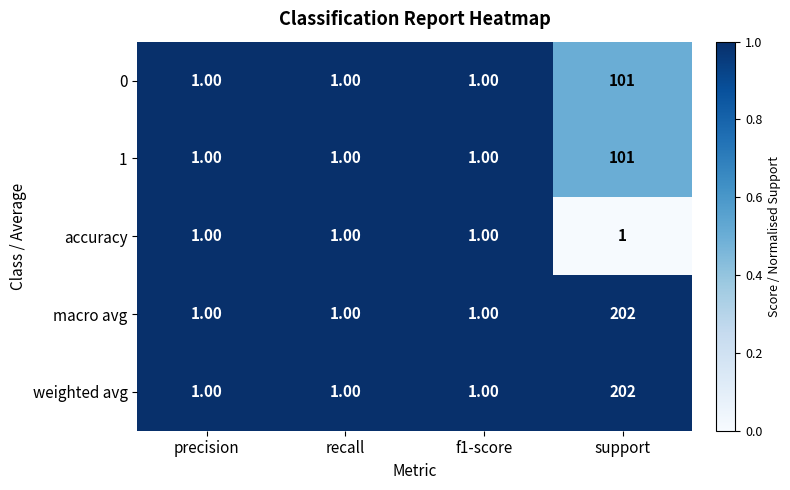

How many data points in weighted avg are above 1?

1